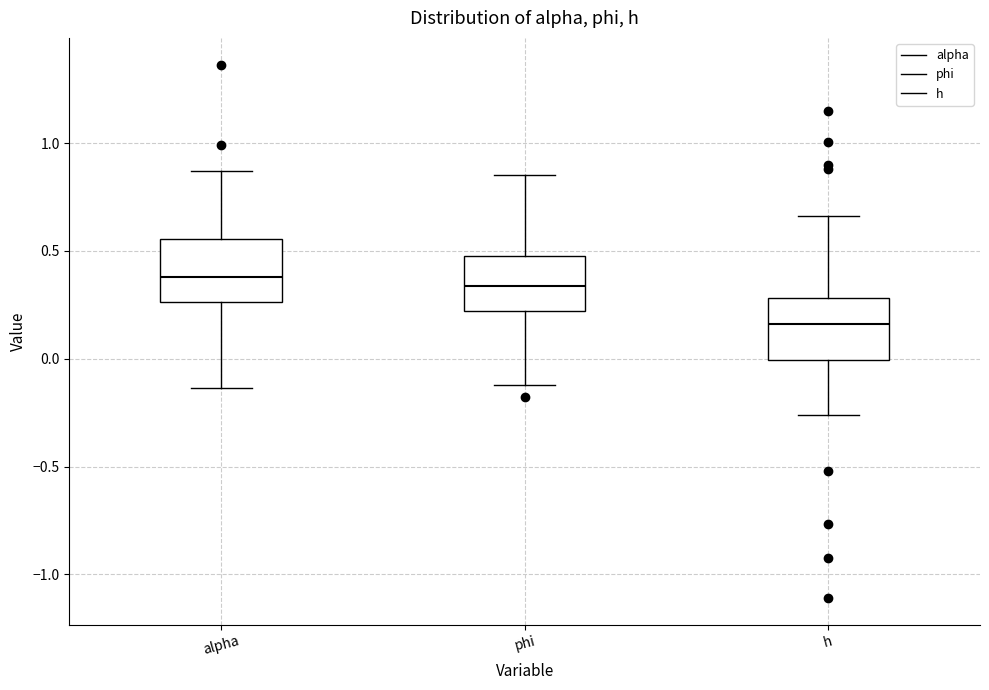

Reading left to right, read every box against the y-axis: the position of its median line, the range the box covers, and the ends of its whiskers. The values are not printed on the chart, so give them approximately, as read against the axis.

alpha: median 0.40, box 0.25 to 0.55, whiskers -0.15 to 0.85
phi: median 0.35, box 0.20 to 0.50, whiskers -0.10 to 0.85
h: median 0.15, box 0.00 to 0.30, whiskers -0.25 to 0.65